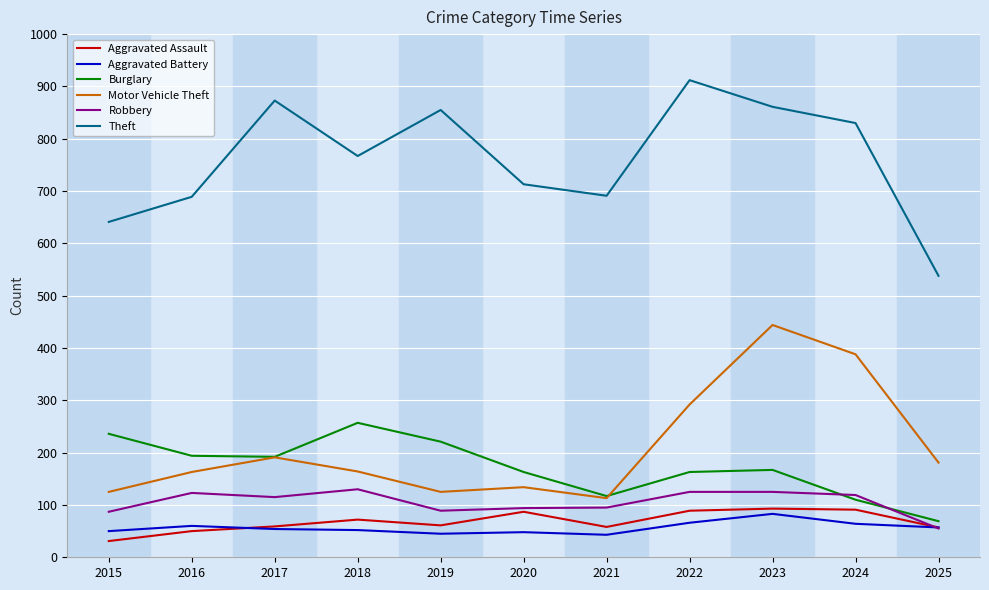

True or false: Aggravated Assault and Burglary cross at least once.

False